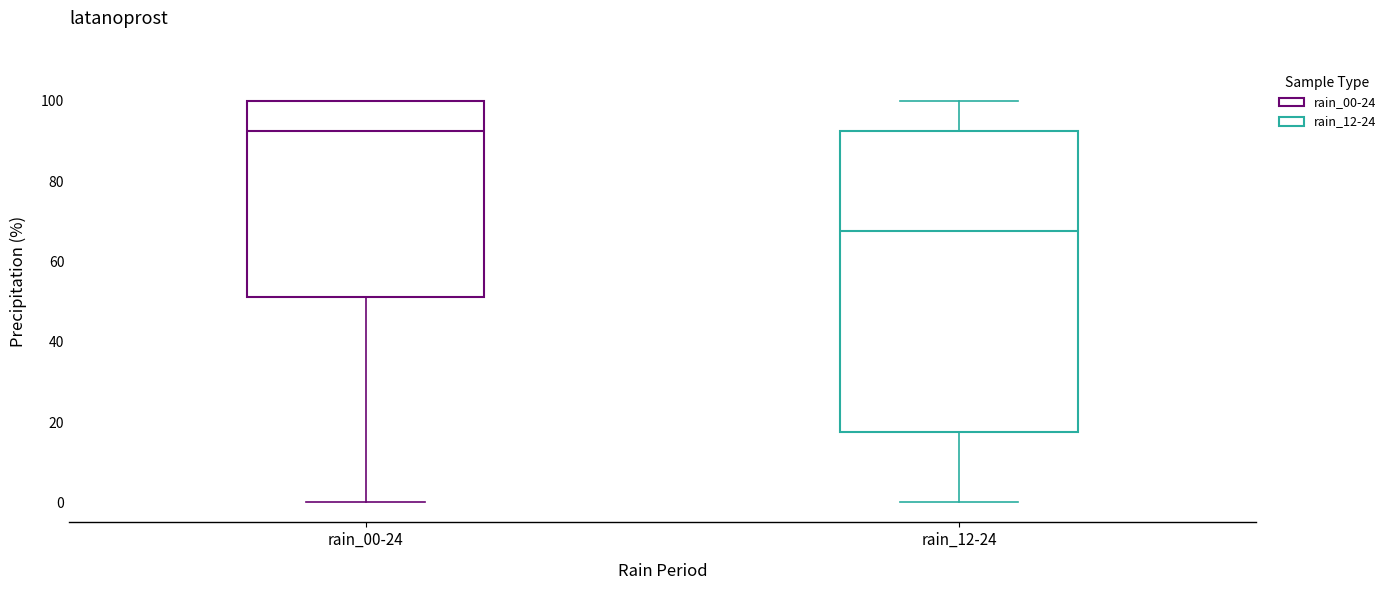

Which box's median line is the lowest?

rain_12-24